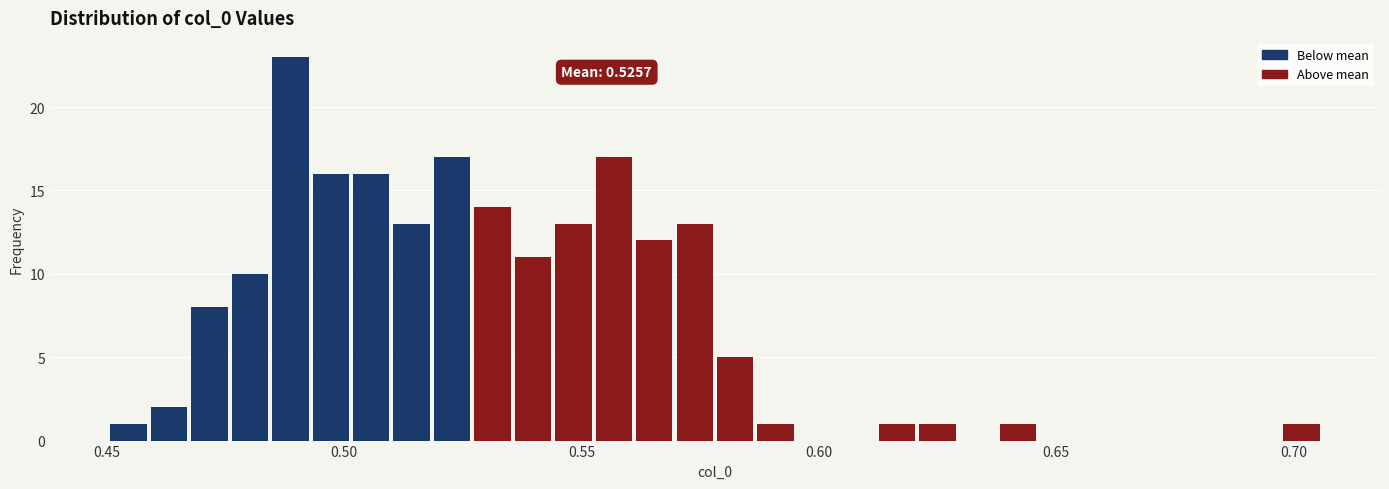

Read against the x-axis, roughly where is the centre of the tallest bar?

0.490